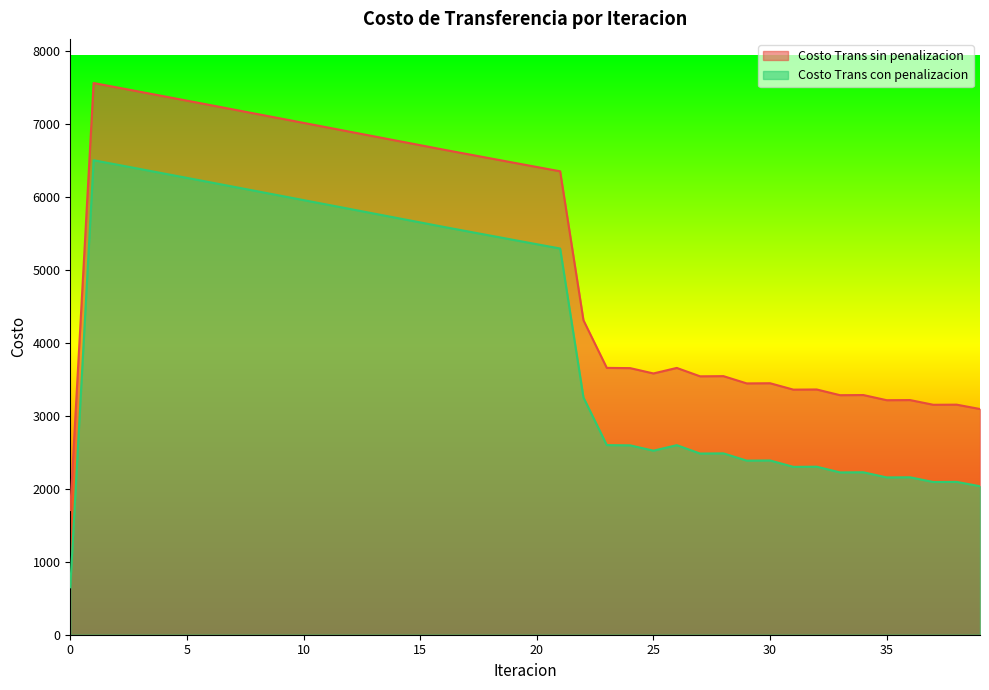

Reading left to right, extract all data points from this chart.

Costo Trans sin penalizacion: 0=1709.4	1=7564.2	2=7504.1	3=7443.7	4=7383.2	5=7322.6	6=7261.8	7=7200.9	8=7139.9	9=7078.9	10=7017.8	11=6956.7	12=6895.5	13=6834.4	14=6773.2	15=6712.1	16=6651.0	17=6591.3	18=6531.7	19=6472.3	20=6413.1	21=6354.1	22=4311.5	23=3658.5	24=3655.3	25=3582.2	26=3658.0	27=3542.9	28=3545.4	29=3445.7	30=3448.0	31=3360.3	32=3362.5	33=3284.2	34=3286.2	35=3215.5	36=3217.3	37=3152.6	38=3154.3	39=3094.5
Costo Trans con penalizacion: 0=650.5	1=6505.3	2=6445.2	3=6384.9	4=6324.4	5=6263.7	6=6202.9	7=6142.0	8=6081.1	9=6020.0	10=5959.0	11=5897.8	12=5836.7	13=5775.5	14=5714.4	15=5653.2	16=5592.1	17=5532.4	18=5472.9	19=5413.4	20=5354.2	21=5295.2	22=3252.7	23=2599.7	24=2596.4	25=2523.4	26=2599.1	27=2484.1	28=2486.6	29=2386.8	30=2389.2	31=2301.5	32=2303.6	33=2225.4	34=2227.4	35=2156.6	36=2158.5	37=2093.8	38=2095.5	39=2035.7